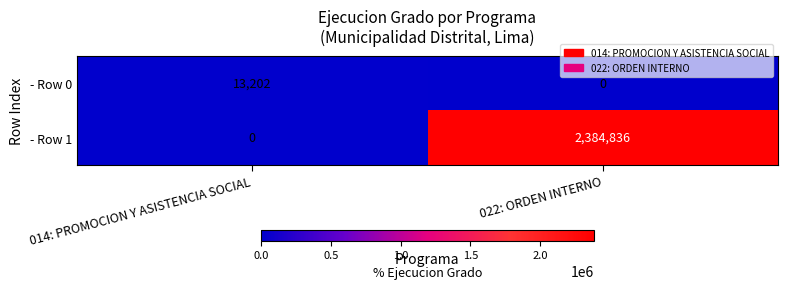

What is the spread (max minus min) of values at 014: PROMOCION Y ASISTENCIA SOCIAL?

13202